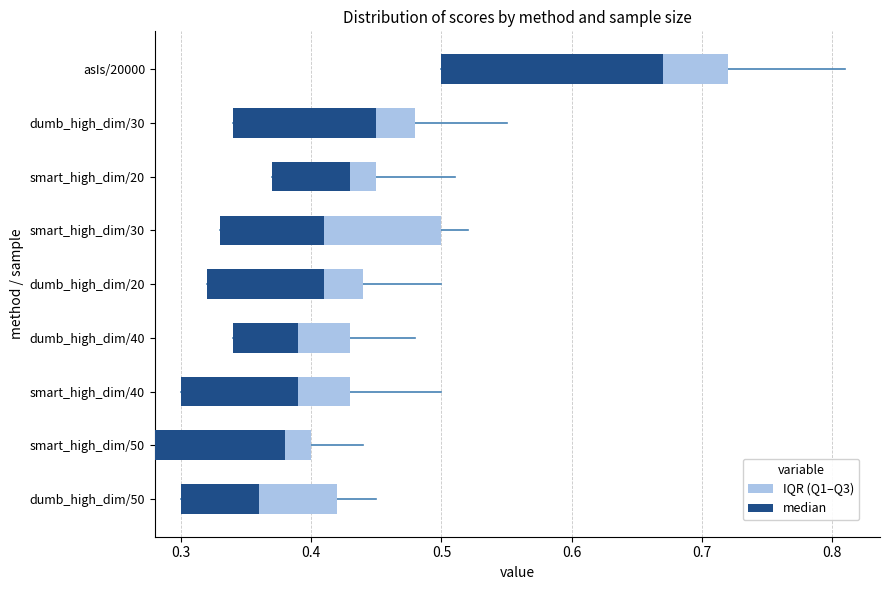

Count the number of categories in the chart.

9